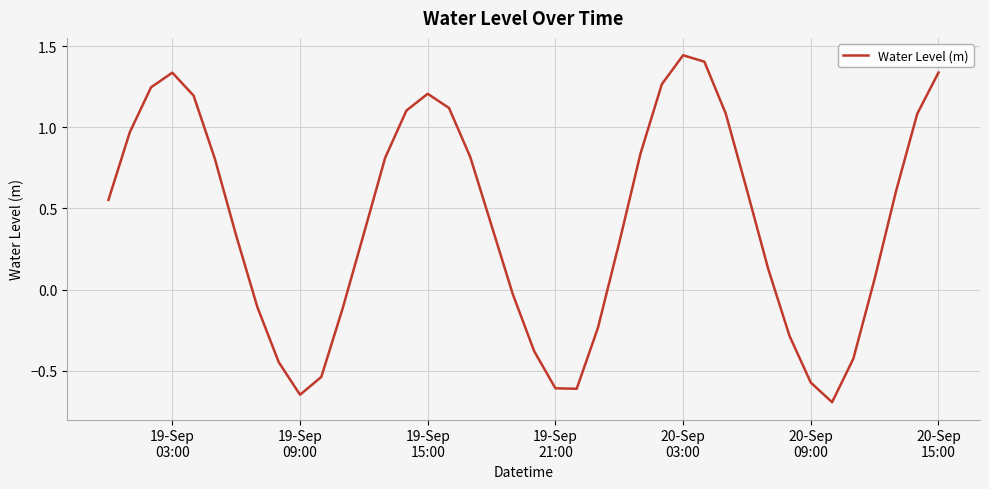

What is the difference between the maximum and minimum values?

2.1